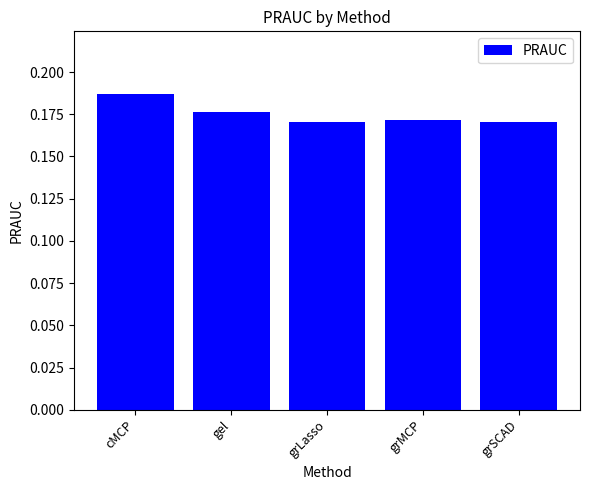

What is the label of the 3rd bar from the left?

grLasso